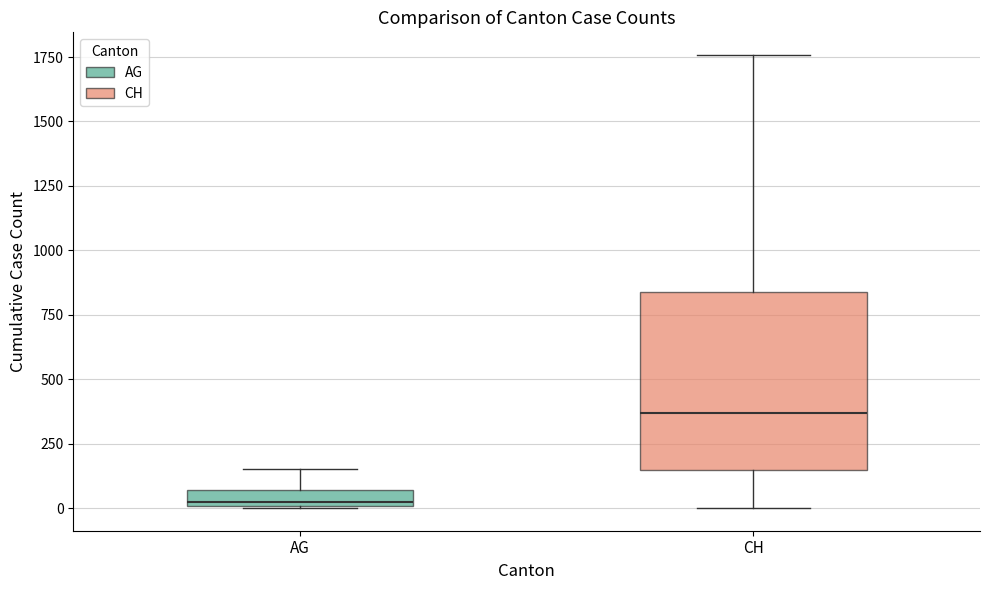

Which box's median line is the highest?

CH